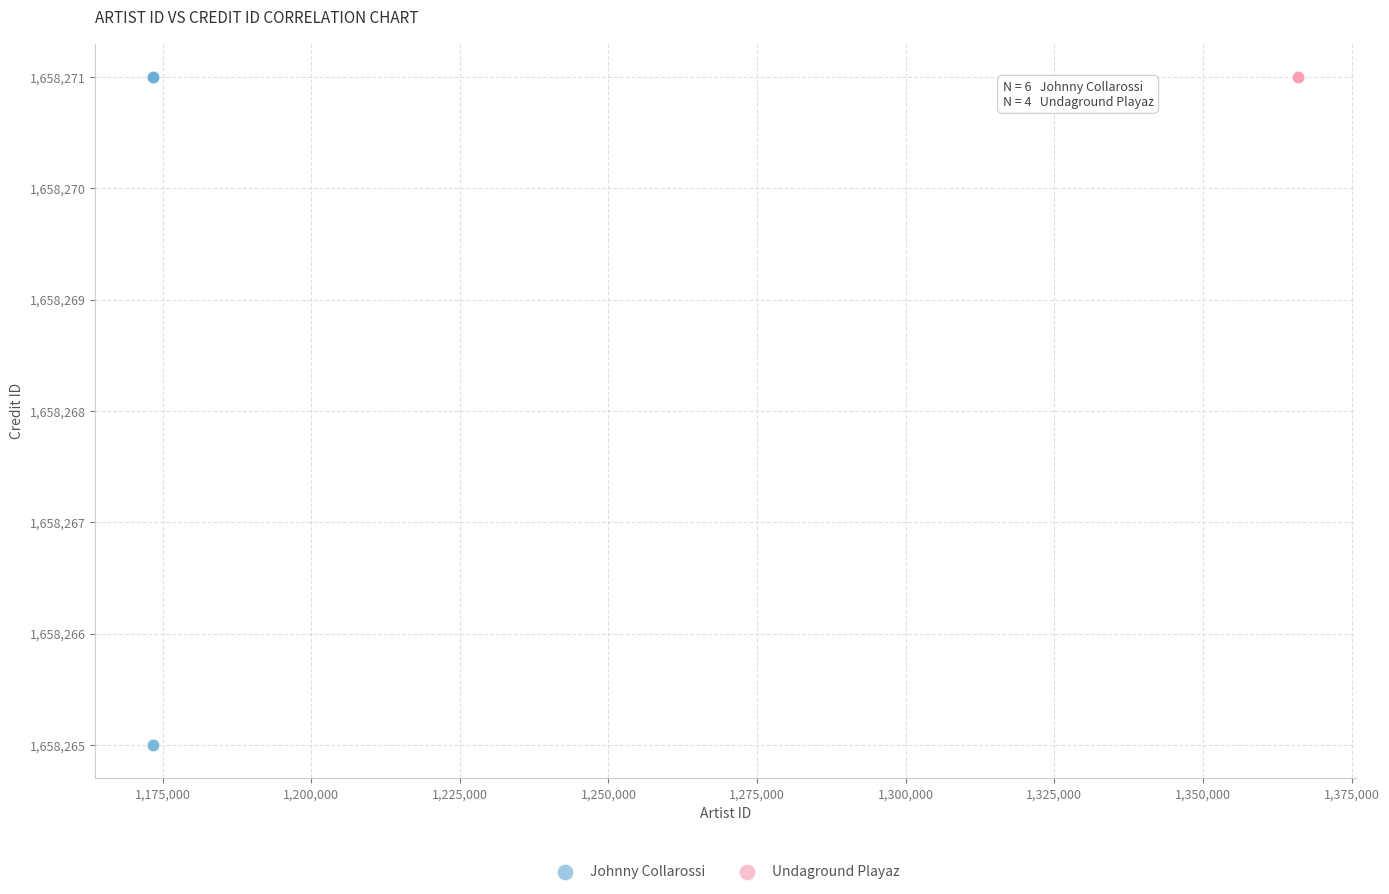

Which series reaches the minimum Y coordinate?

Johnny Collarossi